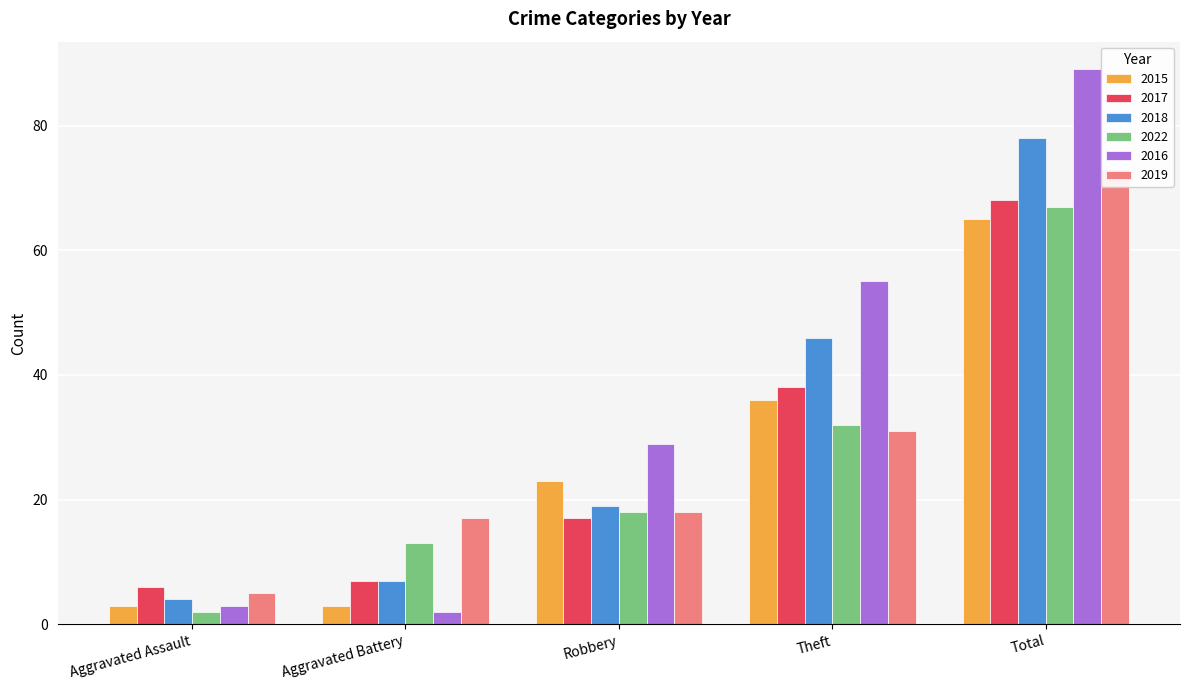

At how many categories does at least one series exceed 77?

1